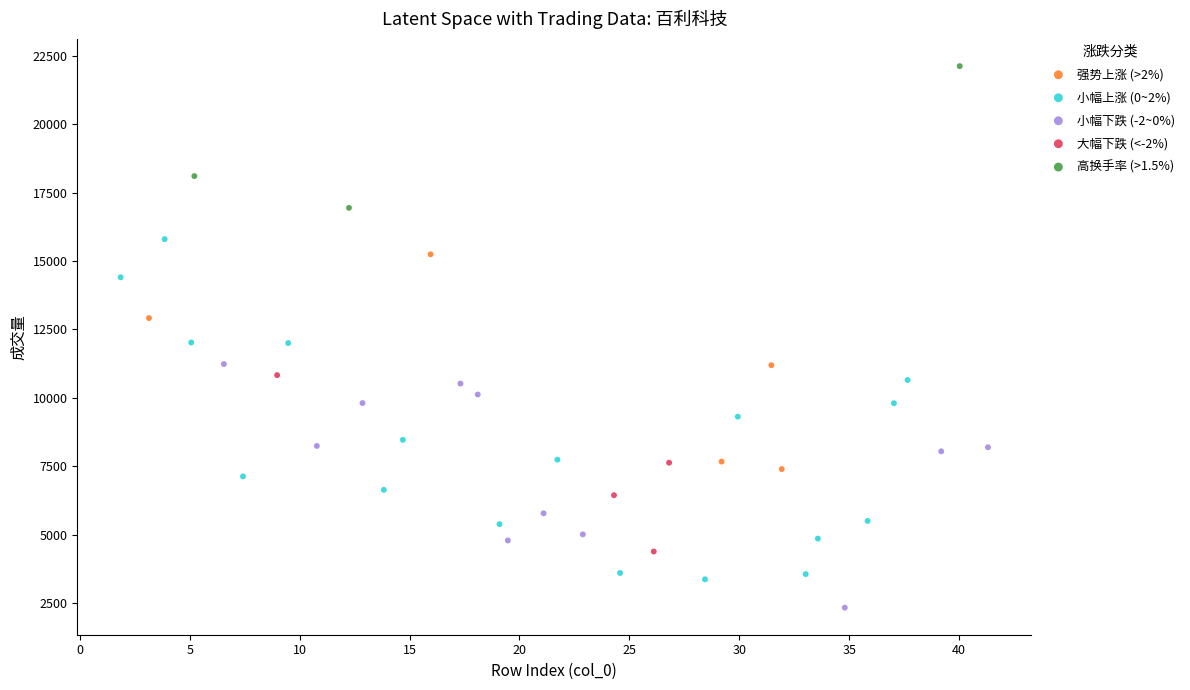

Which series has the largest Y range (max minus min)?

小幅上涨 (0~2%)